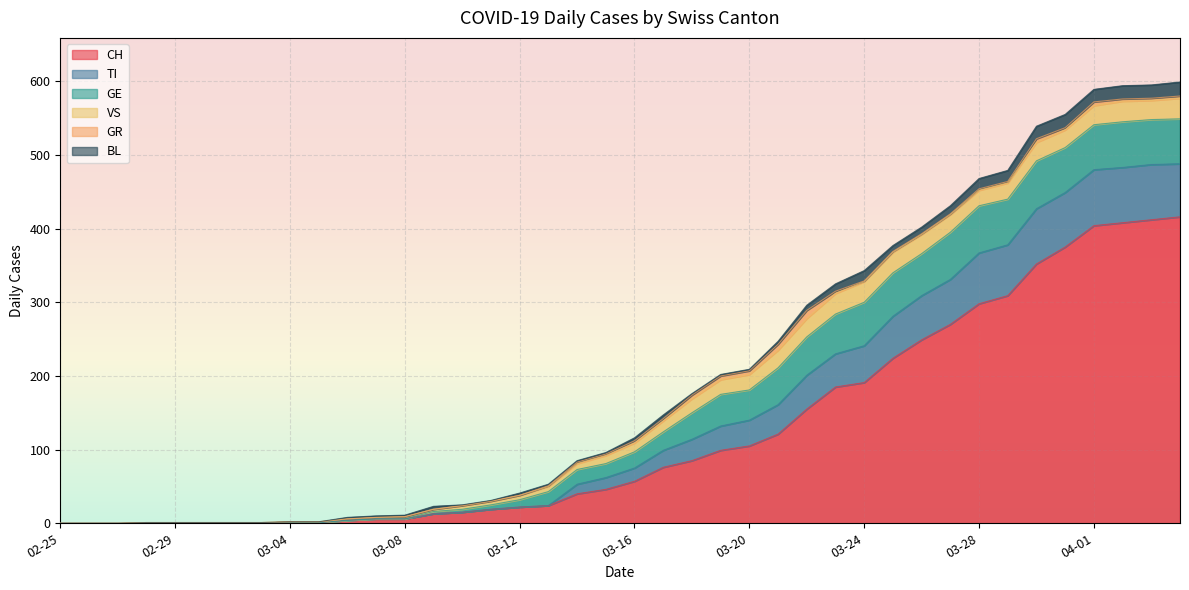

True or false: BL has a value of 9 at 2020-04-02.

False